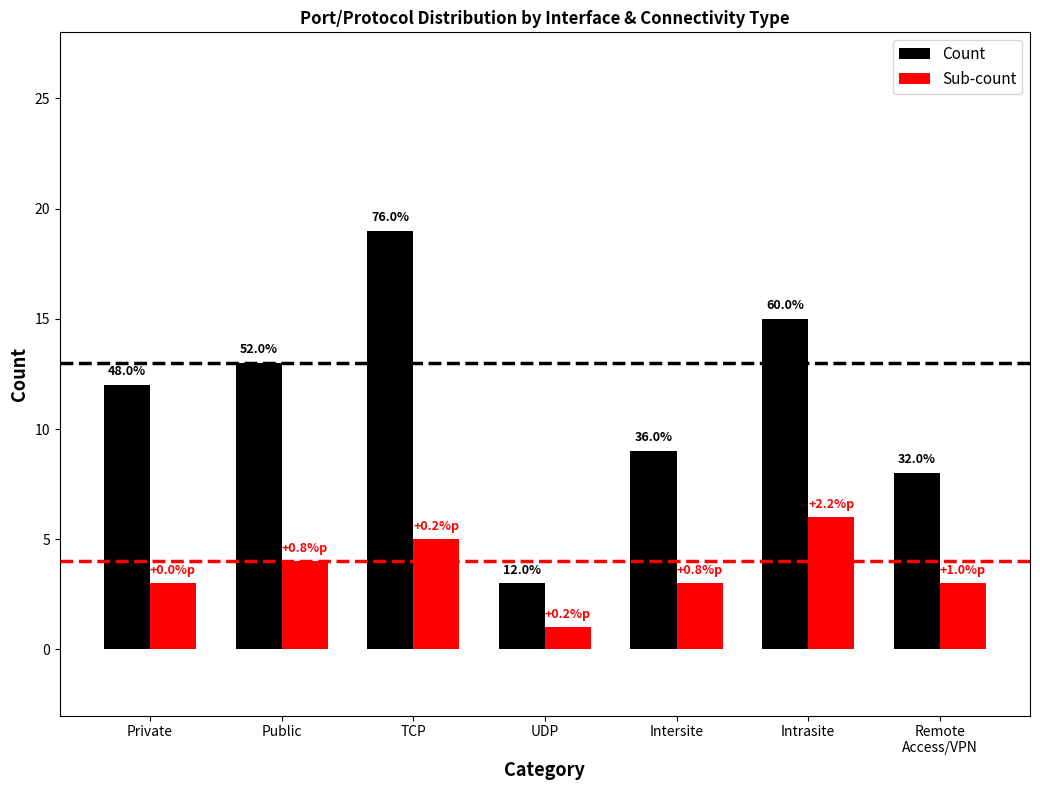

What is the sum of the Sub-count values at Private and Public?

7